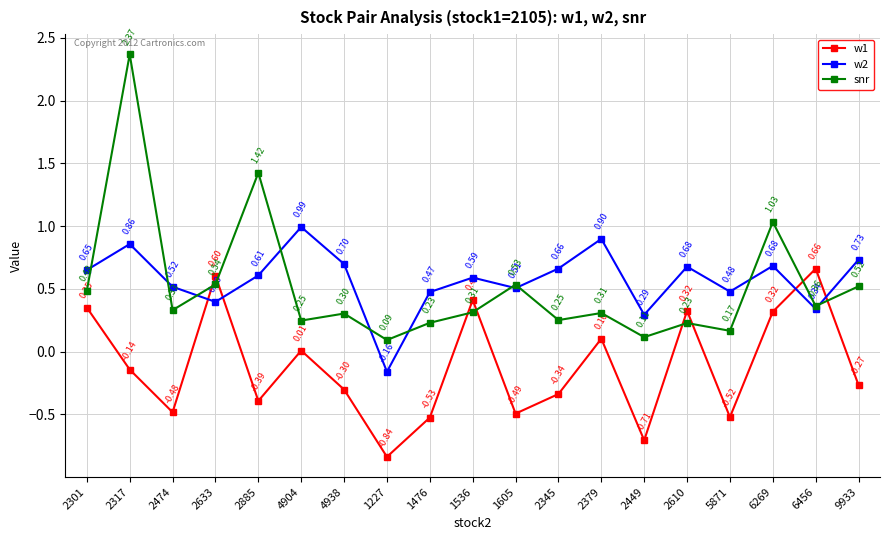

Rank the series by their maximum value, from highest to lowest.

snr, w2, w1